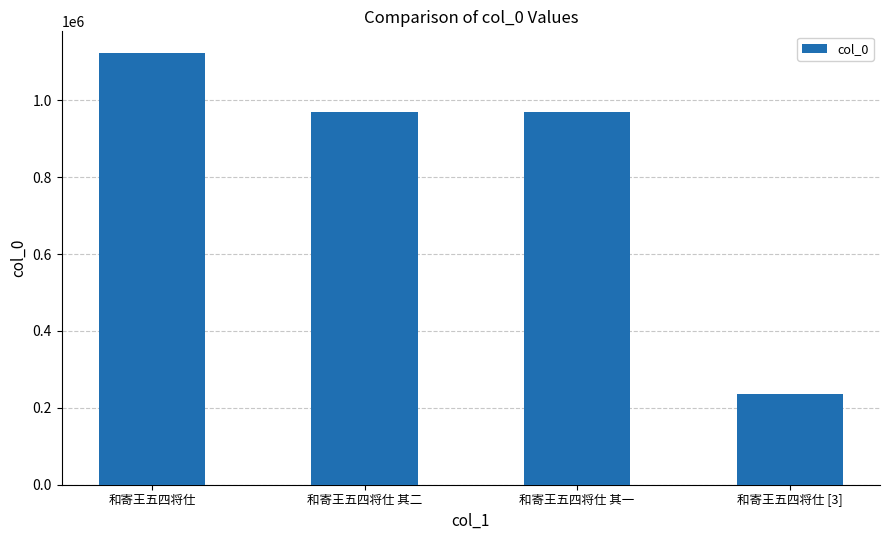

At which category does the chart reach its minimum across all series?

和寄王五四将仕 [3]